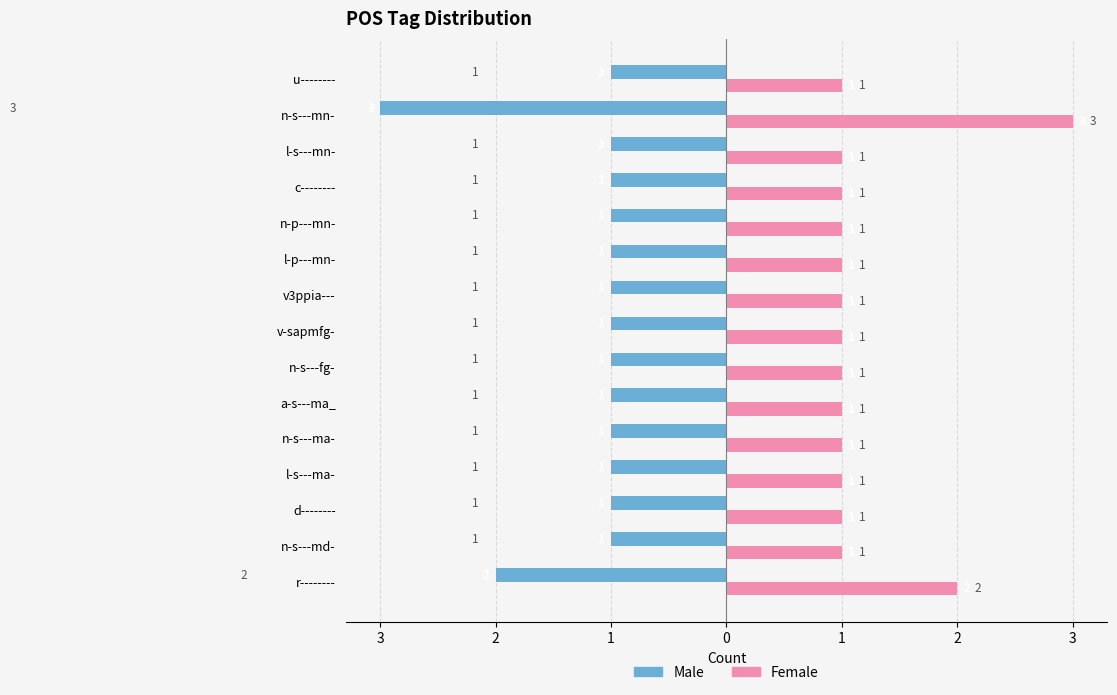

What are all the series names shown in the legend?

Male, Female